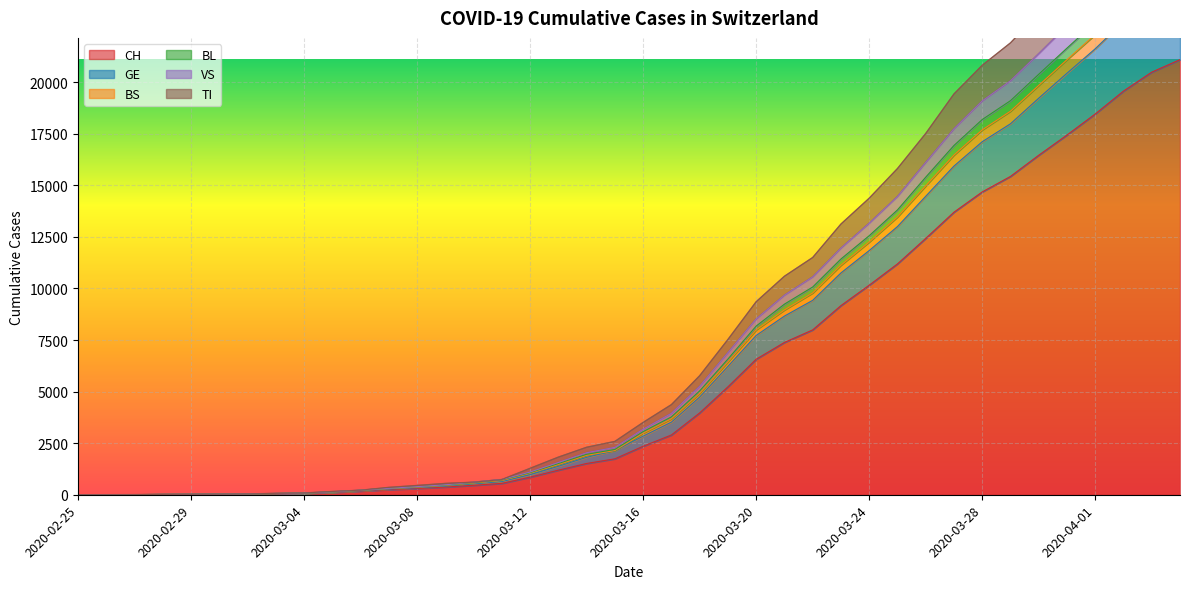

Reading left to right, transcribe all the data shown in this chart.

CH: 2020-02-25=1	2020-02-26=2	2020-02-27=4	2020-02-28=11	2020-02-29=14	2020-03-01=20	2020-03-02=26	2020-03-03=46	2020-03-04=63	2020-03-05=109	2020-03-06=176	2020-03-07=247	2020-03-08=303	2020-03-09=373	2020-03-10=458	2020-03-11=551	2020-03-12=852	2020-03-13=1191	2020-03-14=1516	2020-03-15=1742	2020-03-16=2350	2020-03-17=2896	2020-03-18=3965	2020-03-19=5229	2020-03-20=6569	2020-03-21=7382	2020-03-22=7990	2020-03-23=9167	2020-03-24=10156	2020-03-25=11188	2020-03-26=12424	2020-03-27=13695	2020-03-28=14677	2020-03-29=15429	2020-03-30=16455	2020-03-31=17435	2020-04-01=18455	2020-04-02=19564	2020-04-03=20482	2020-04-04=21088
GE: 2020-02-25=1	2020-02-26=3	2020-02-27=5	2020-02-28=14	2020-02-29=19	2020-03-01=27	2020-03-02=33	2020-03-03=55	2020-03-04=72	2020-03-05=122	2020-03-06=194	2020-03-07=277	2020-03-08=343	2020-03-09=422	2020-03-10=537	2020-03-11=641	2020-03-12=973	2020-03-13=1379	2020-03-14=1814	2020-03-15=2143	2020-03-16=2840	2020-03-17=3519	2020-03-18=4734	2020-03-19=6220	2020-03-20=7719	2020-03-21=8658	2020-03-22=9422	2020-03-23=10749	2020-03-24=11835	2020-03-25=12997	2020-03-26=14465	2020-03-27=15929	2020-03-28=17110	2020-03-29=17979	2020-03-30=19219	2020-03-31=20429	2020-04-01=21616	2020-04-02=22933	2020-04-03=24043	2020-04-04=24771
BS: 2020-02-25=2	2020-02-26=3	2020-02-27=6	2020-02-28=17	2020-02-29=23	2020-03-01=30	2020-03-02=41	2020-03-03=67	2020-03-04=86	2020-03-05=159	2020-03-06=221	2020-03-07=358	2020-03-08=451	2020-03-09=550	2020-03-10=609	2020-03-11=738	2020-03-12=1282	2020-03-13=1824	2020-03-14=2302	2020-03-15=2586	2020-03-16=3506	2020-03-17=4368	2020-03-18=5768	2020-03-19=7525	2020-03-20=9355	2020-03-21=10590	2020-03-22=11498	2020-03-23=13119	2020-03-24=14372	2020-03-25=15809	2020-03-26=17508	2020-03-27=19425	2020-03-28=20814	2020-03-29=21900	2020-03-30=23341	2020-03-31=24823	2020-04-01=26235	2020-04-02=27750	2020-04-03=29076	2020-04-04=29939
BL: 2020-02-25=1	2020-02-26=3	2020-02-27=6	2020-02-28=16	2020-02-29=22	2020-03-01=30	2020-03-02=36	2020-03-03=60	2020-03-04=77	2020-03-05=136	2020-03-06=215	2020-03-07=313	2020-03-08=386	2020-03-09=470	2020-03-10=592	2020-03-11=716	2020-03-12=1072	2020-03-13=1513	2020-03-14=1961	2020-03-15=2197	2020-03-16=3060	2020-03-17=3773	2020-03-18=5032	2020-03-19=6576	2020-03-20=8175	2020-03-21=9239	2020-03-22=10069	2020-03-23=11427	2020-03-24=12555	2020-03-25=13804	2020-03-26=15392	2020-03-27=16929	2020-03-28=18185	2020-03-29=19099	2020-03-30=20379	2020-03-31=21647	2020-04-01=22895	2020-04-02=24261	2020-04-03=25426	2020-04-04=26198
VS: 2020-02-25=1	2020-02-26=3	2020-02-27=6	2020-02-28=17	2020-02-29=23	2020-03-01=30	2020-03-02=39	2020-03-03=63	2020-03-04=81	2020-03-05=141	2020-03-06=221	2020-03-07=313	2020-03-08=393	2020-03-09=482	2020-03-10=609	2020-03-11=738	2020-03-12=1102	2020-03-13=1566	2020-03-14=2037	2020-03-15=2295	2020-03-16=3176	2020-03-17=3946	2020-03-18=5257	2020-03-19=6887	2020-03-20=8521	2020-03-21=9672	2020-03-22=10559	2020-03-23=11954	2020-03-24=13161	2020-03-25=14455	2020-03-26=16107	2020-03-27=17737	2020-03-28=19087	2020-03-29=20063	2020-03-30=21379	2020-03-31=22732	2020-04-01=24040	2020-04-02=25479	2020-04-03=26699	2020-04-04=27517
TI: 2020-02-25=1	2020-02-26=3	2020-02-27=6	2020-02-28=15	2020-02-29=20	2020-03-01=28	2020-03-02=34	2020-03-03=58	2020-03-04=75	2020-03-05=130	2020-03-06=209	2020-03-07=298	2020-03-08=367	2020-03-09=450	2020-03-10=570	2020-03-11=690	2020-03-12=1046	2020-03-13=1471	2020-03-14=1914	2020-03-15=2143	2020-03-16=2984	2020-03-17=3684	2020-03-18=4916	2020-03-19=6442	2020-03-20=7991	2020-03-21=8957	2020-03-22=9780	2020-03-23=11125	2020-03-24=12249	2020-03-25=13463	2020-03-26=14970	2020-03-27=16463	2020-03-28=17683	2020-03-29=18588	2020-03-30=19840	2020-03-31=21086	2020-04-01=22307	2020-04-02=23651	2020-04-03=24801	2020-04-04=25542